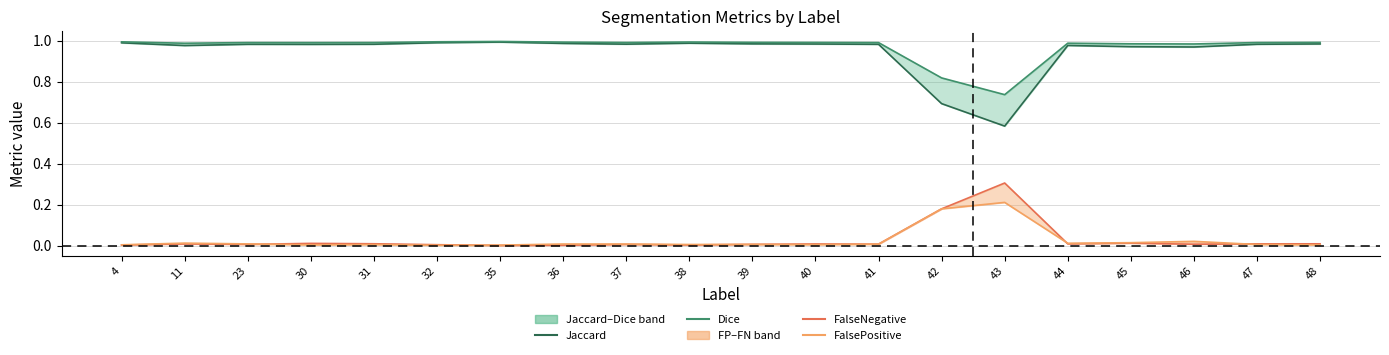

Which has a higher value, 48 or 11?

48